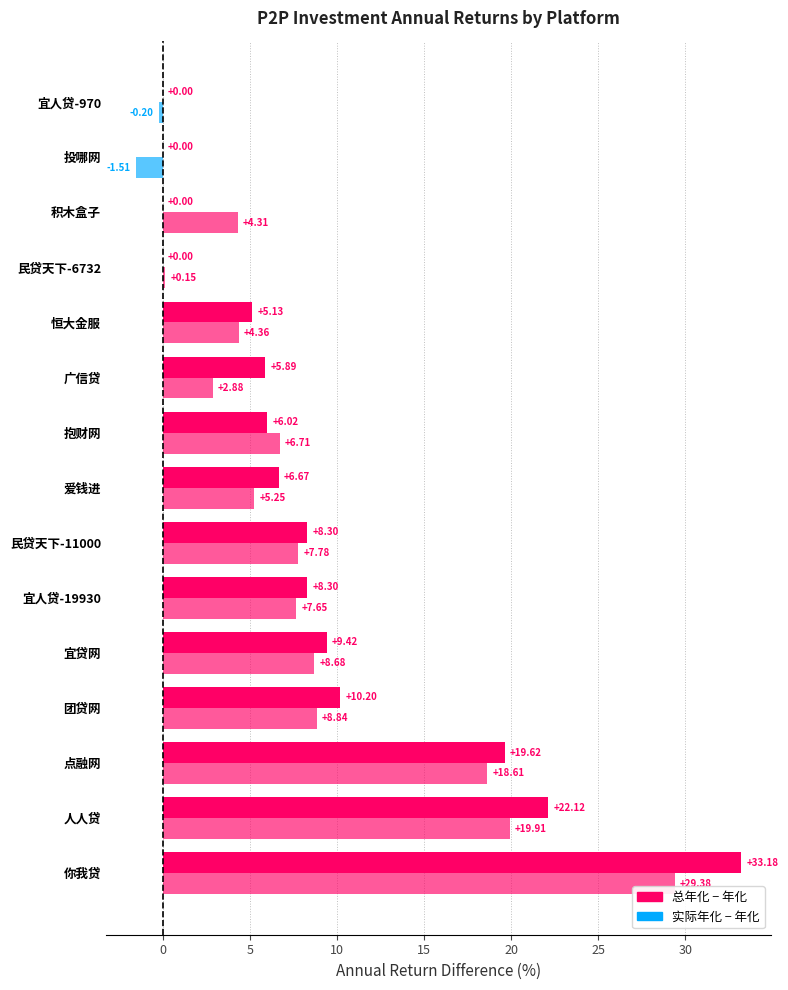

Count the number of data series in this chart.

2